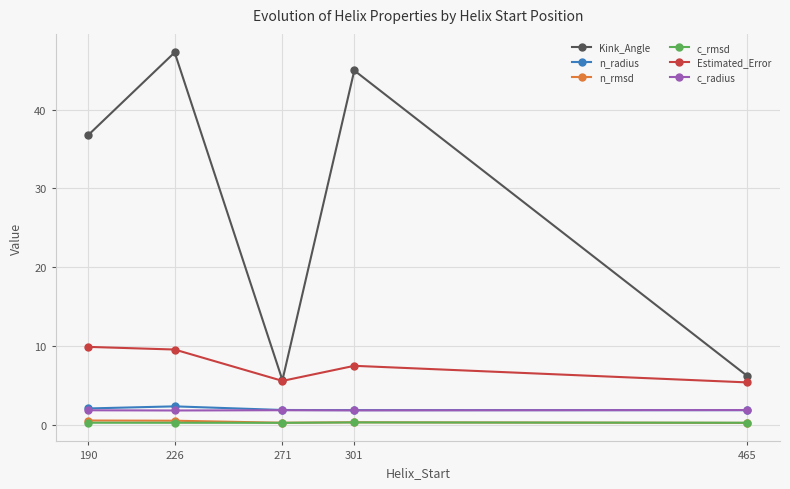

Between 226 and 271, which series saw the biggest shift?

Kink_Angle